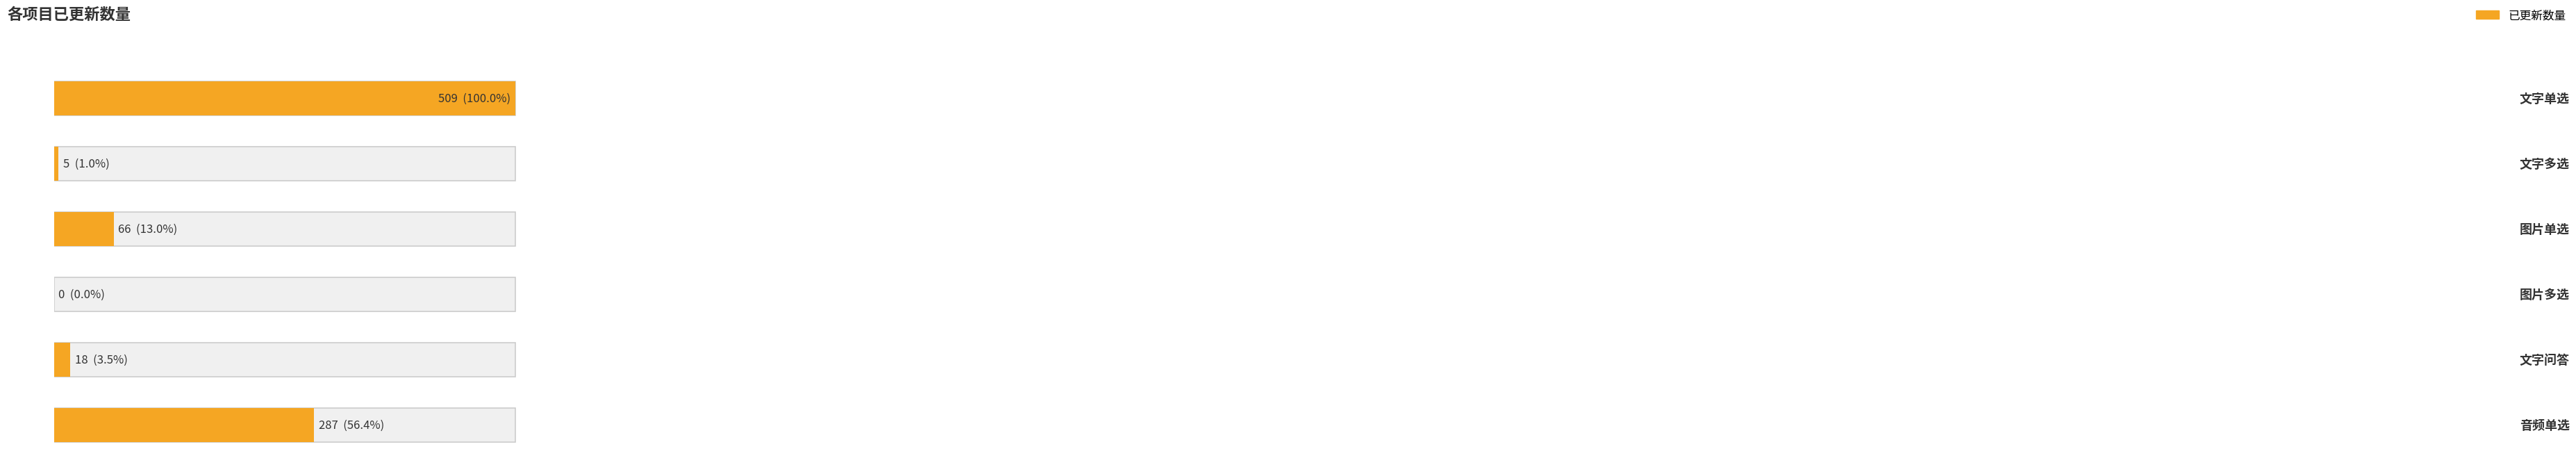

Which label corresponds to the largest value in the chart?

文字单选